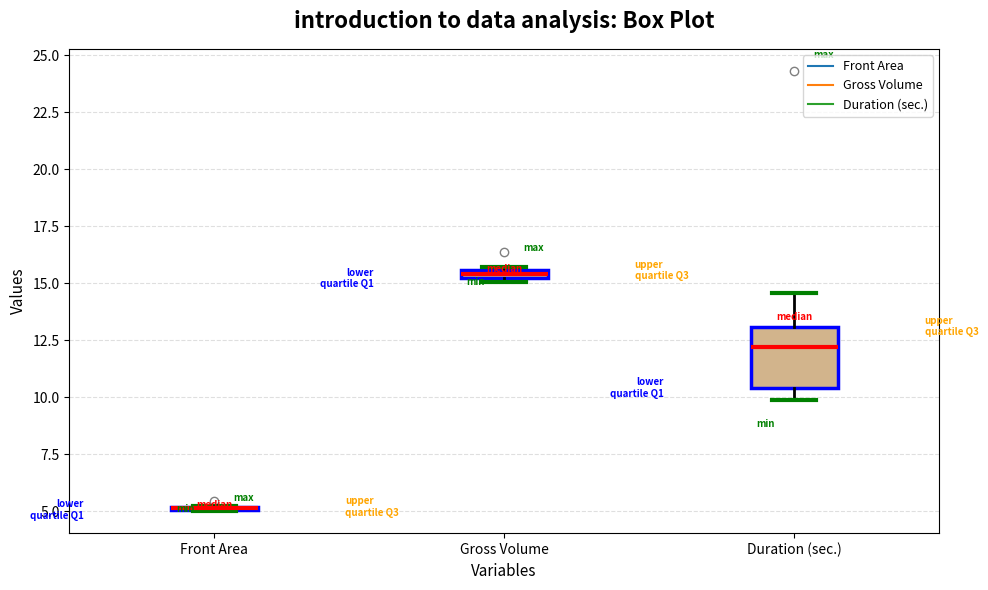

Comparing the boxes themselves (not the whiskers), which one is the tallest?

Duration (sec.)